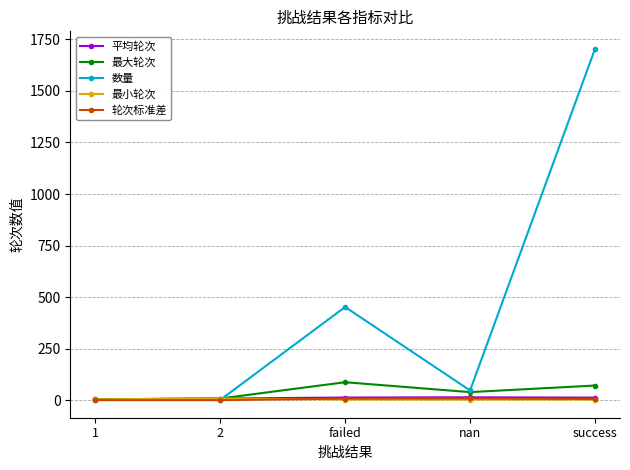

What is the difference between the maximum and minimum values in the 最小轮次 series?

5.0